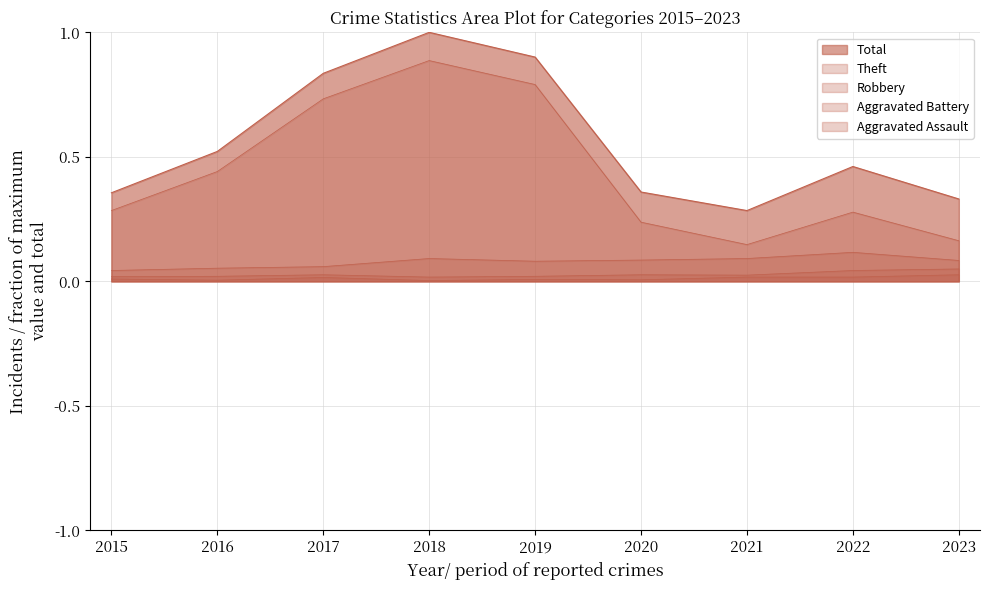

At which category does the chart reach its peak across all series?

2018